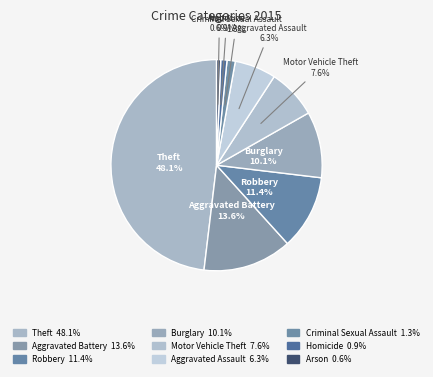

What is the largest slice in the pie chart?

Theft